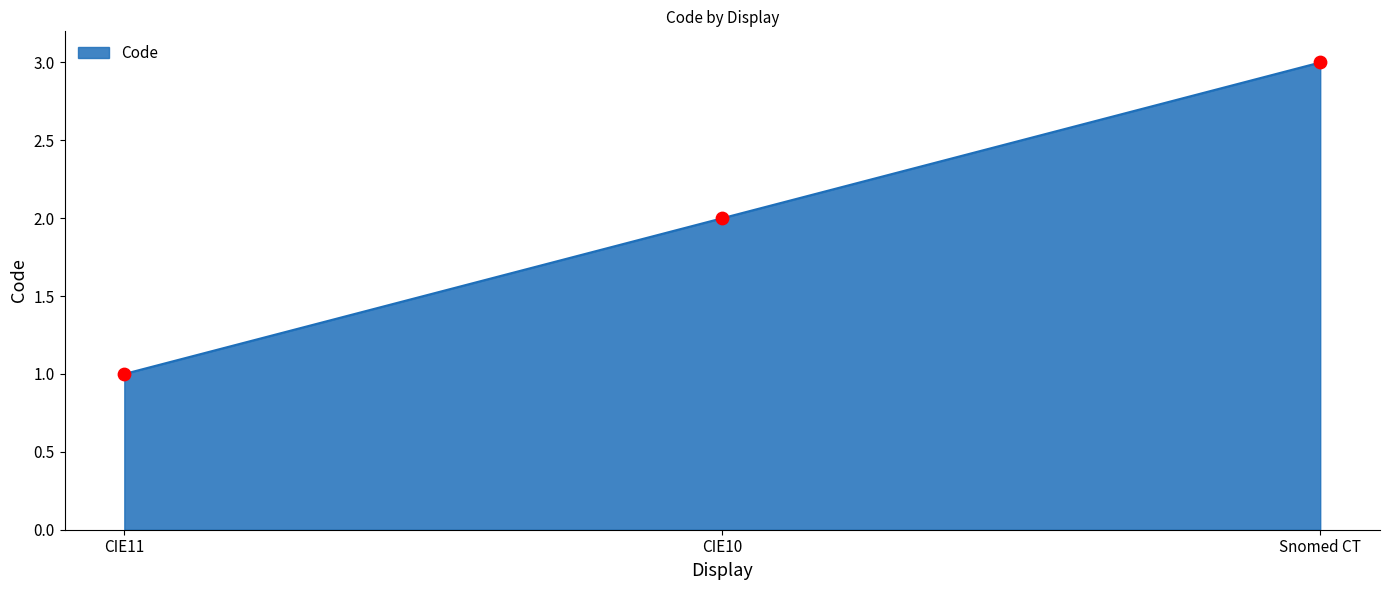

Approximately how many times larger is the value at CIE11 compared to CIE10?

0.5